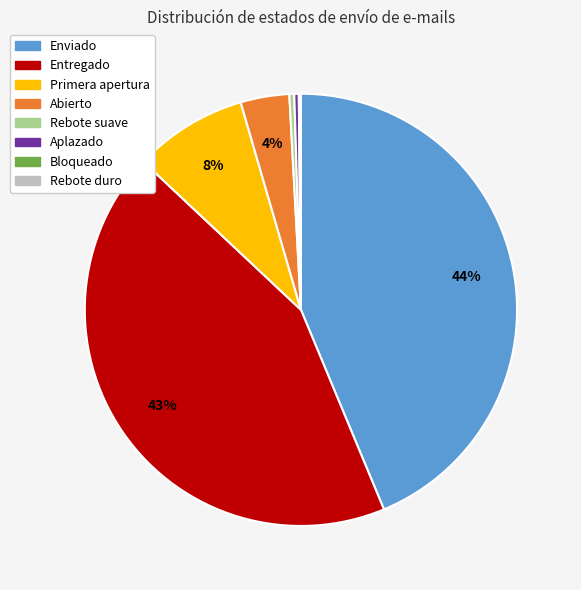

Combined, do Aplazado and Entregado account for over 50%?

No